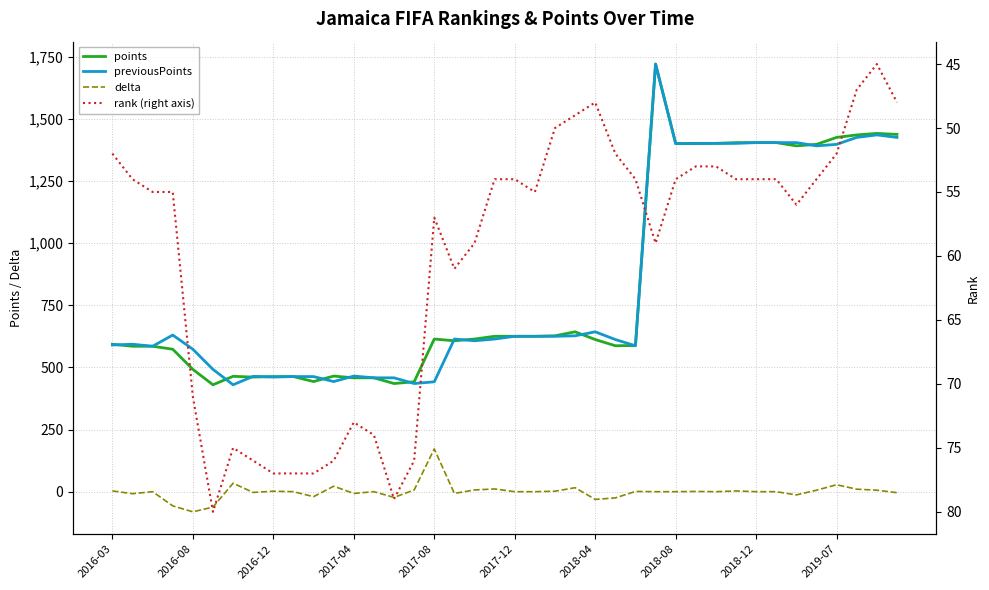

What is the value of the previousPoints point at the 21st from the left?

625